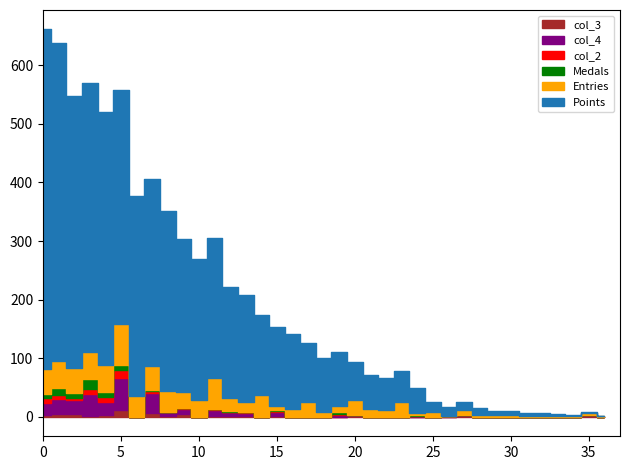

What is the average value of the col_2 series?

2